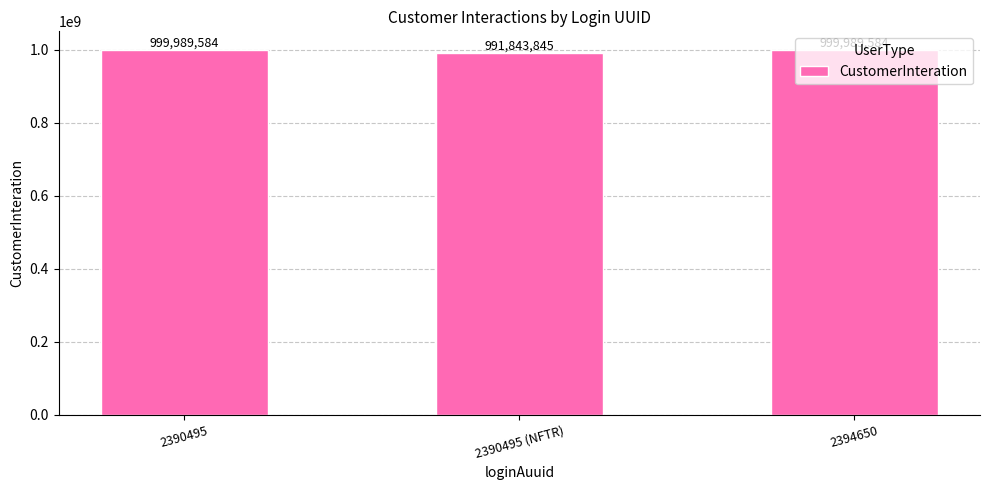

What is the sum of all values?

2991823013